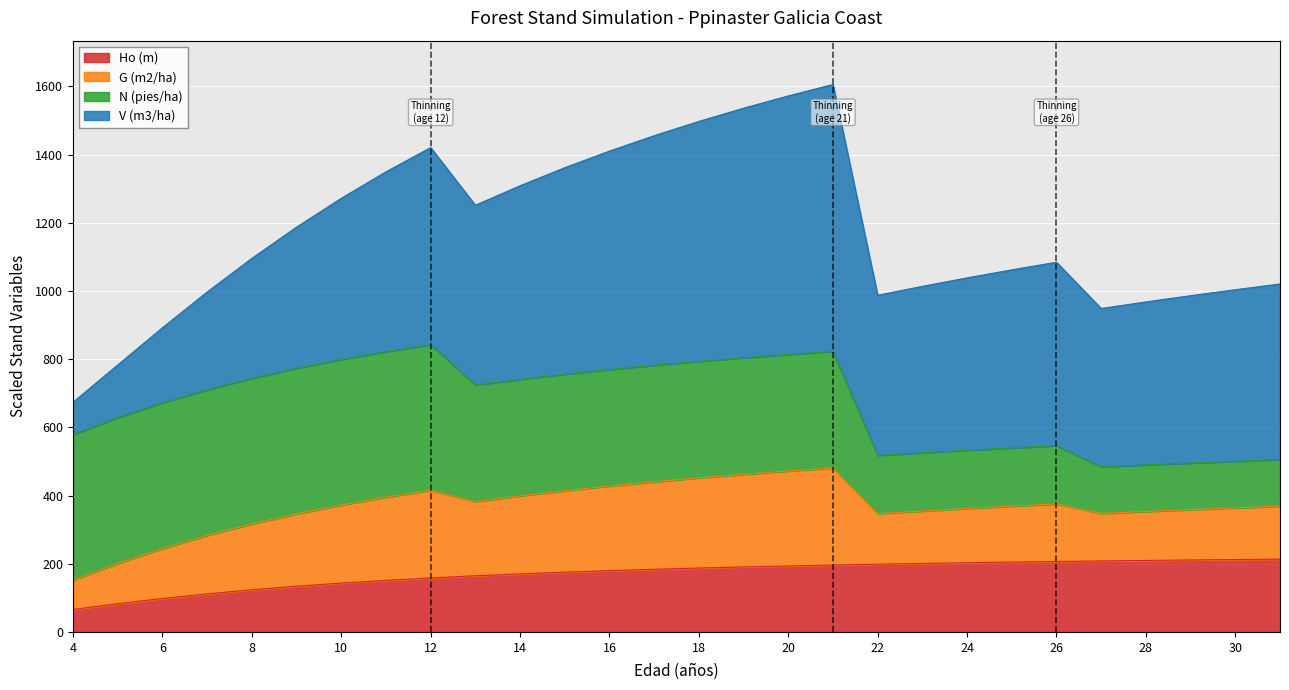

Where is the first local maximum for V (m3/ha)?

12